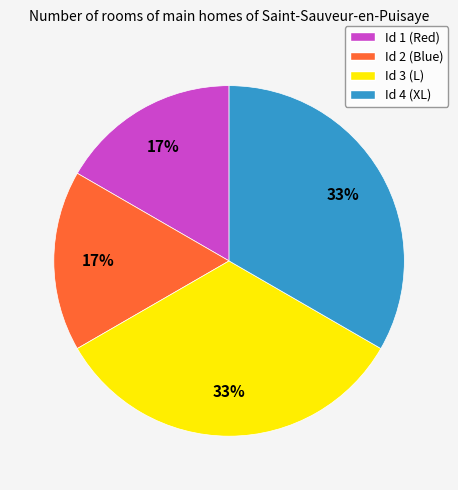

To the nearest percent, what is the combined percentage of Id 3 (L) and Id 2 (Blue)?

50%